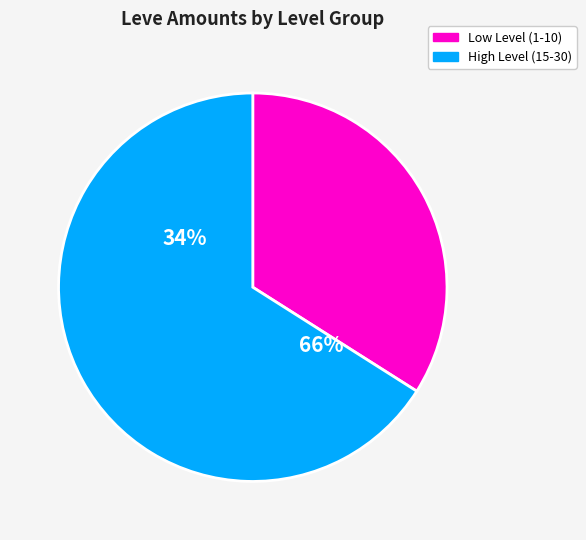

Which has a higher value, 1 or 1?

1